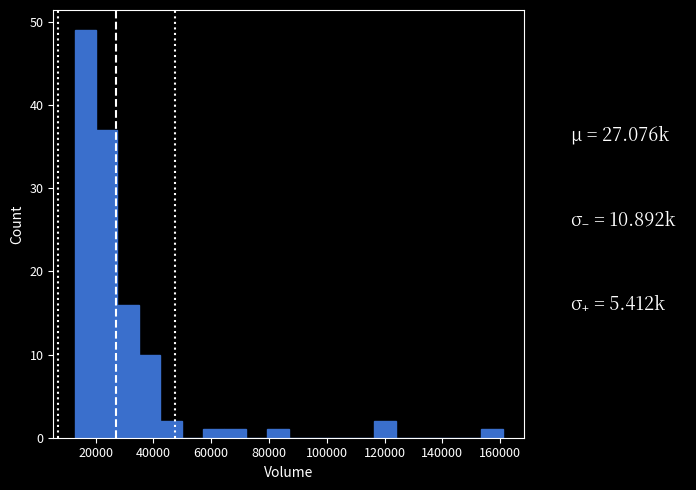

Read against the x-axis, roughly where is the centre of the tallest bar?

16000